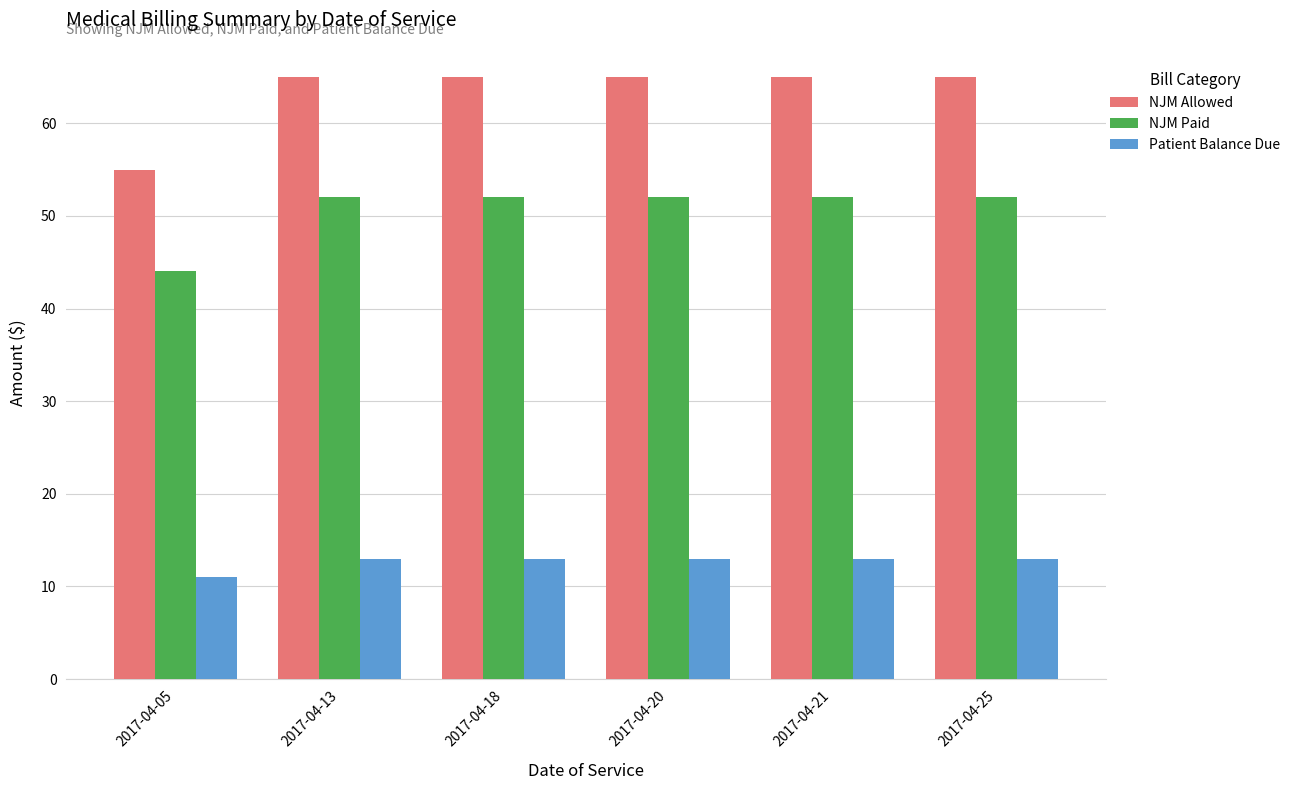

The value of NJM Allowed at 2017-04-18 is 13. True or false?

False